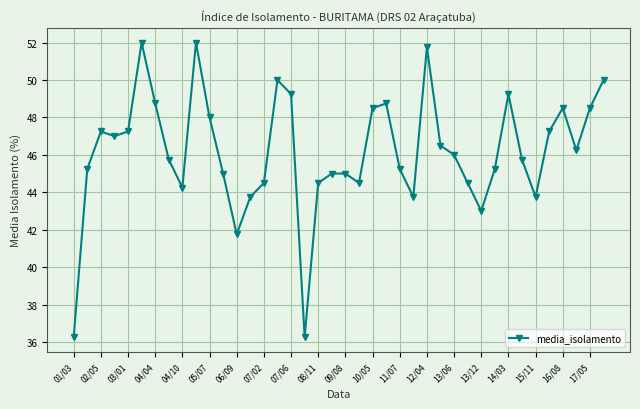

How many lines are shown in the chart?

1